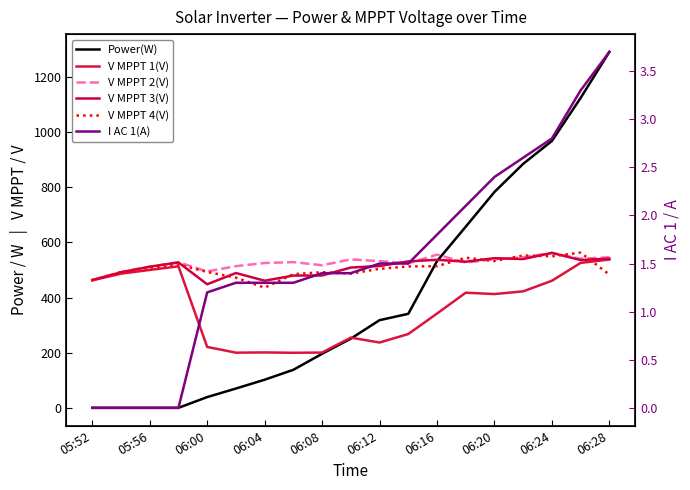

Between 06:24 and 13, which series saw the biggest shift?

Power(W)